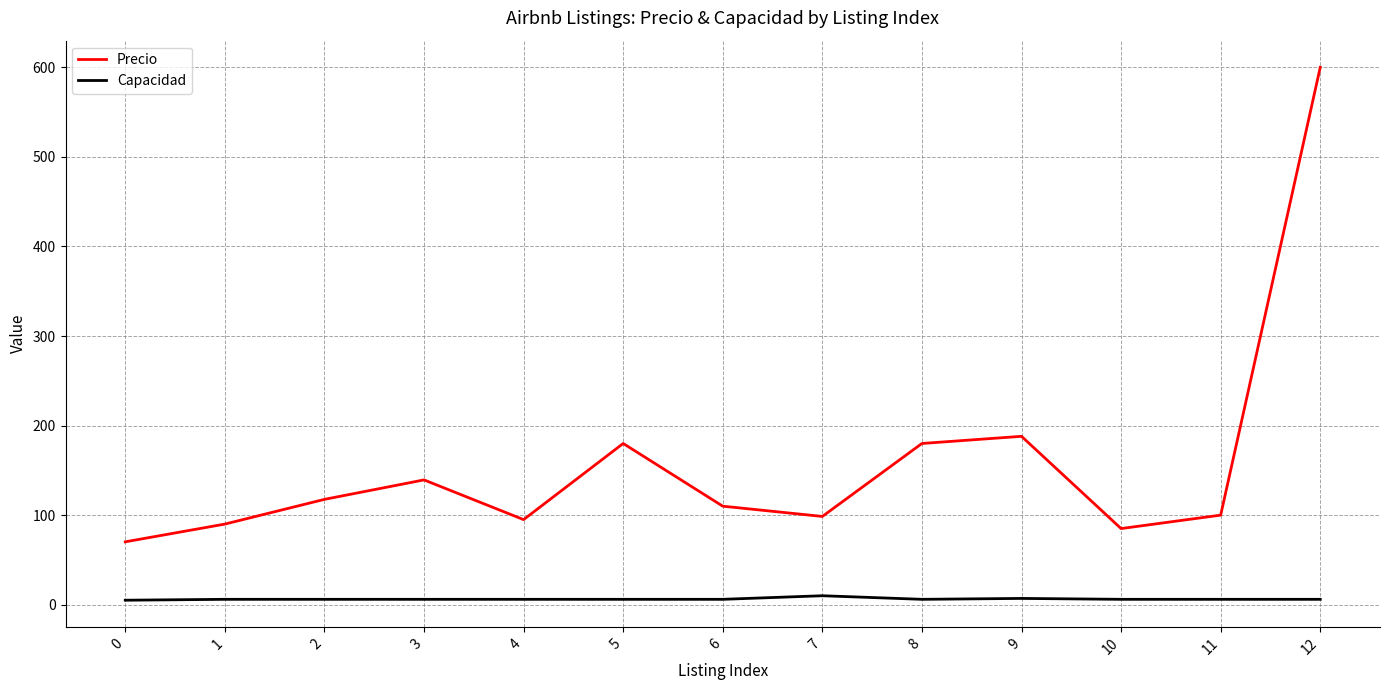

Which series has the widest spread of values?

Precio